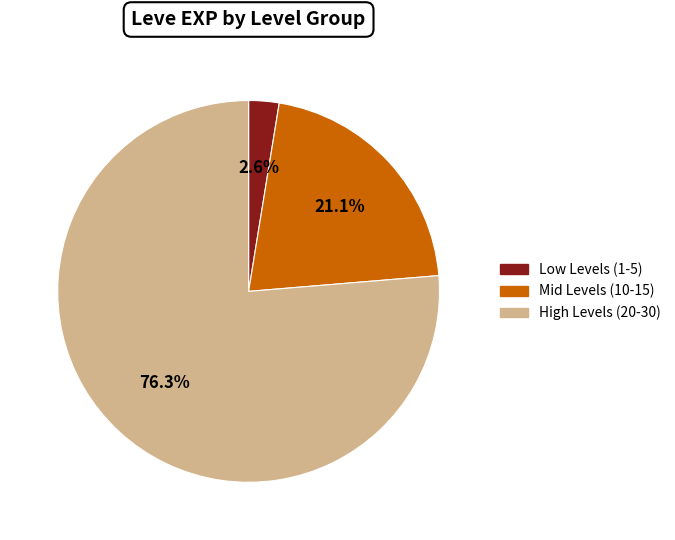

What percentage is NOT represented by Mid Levels (10-15)?

78.9%